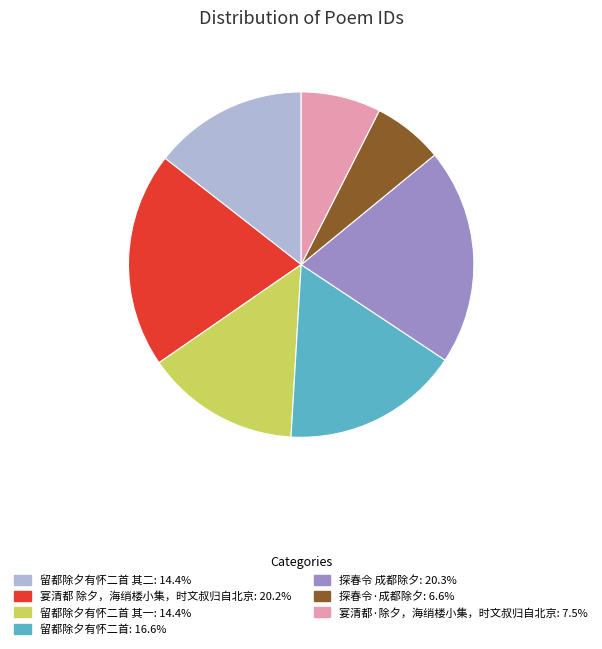

How many slices are in this pie chart?

7